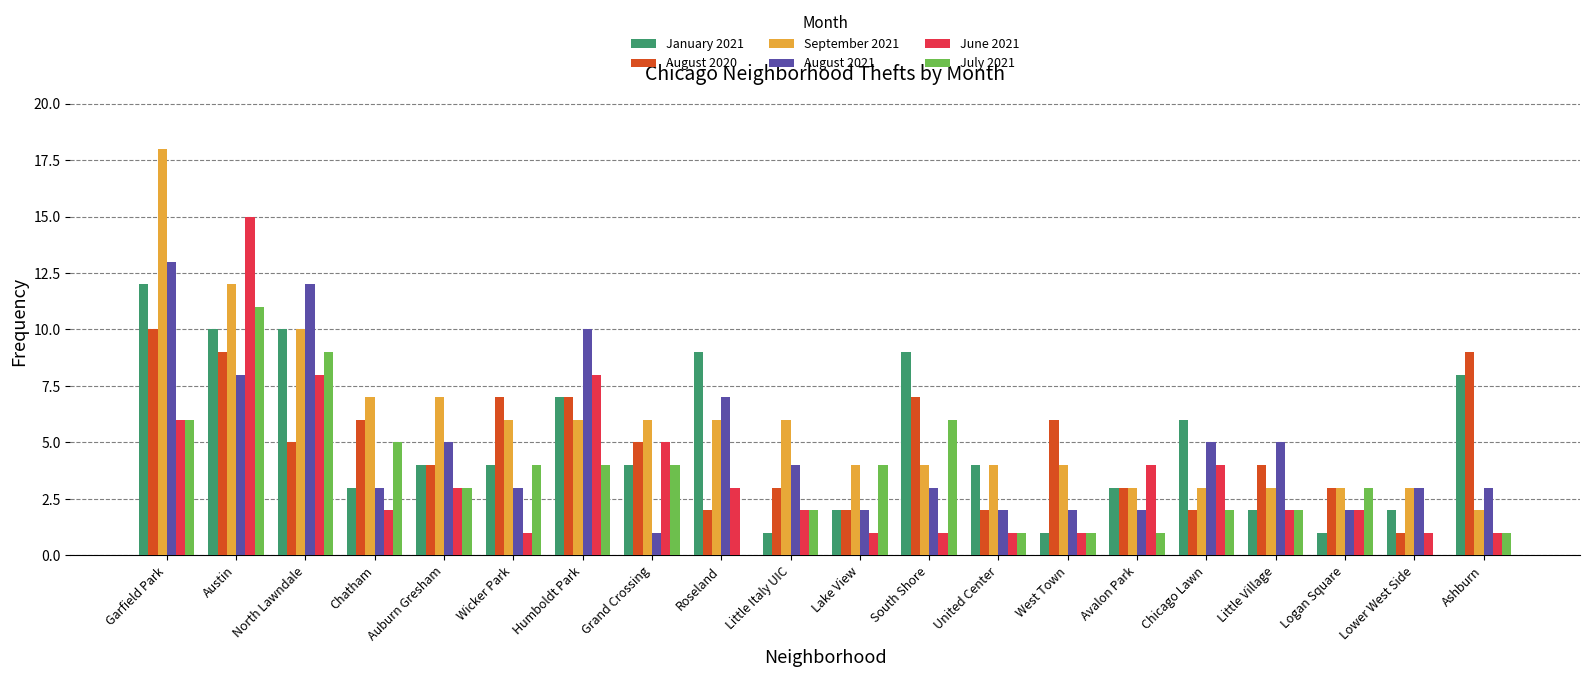

Is the value of August 2020 at South Shore greater than the value of June 2021 at South Shore?

Yes